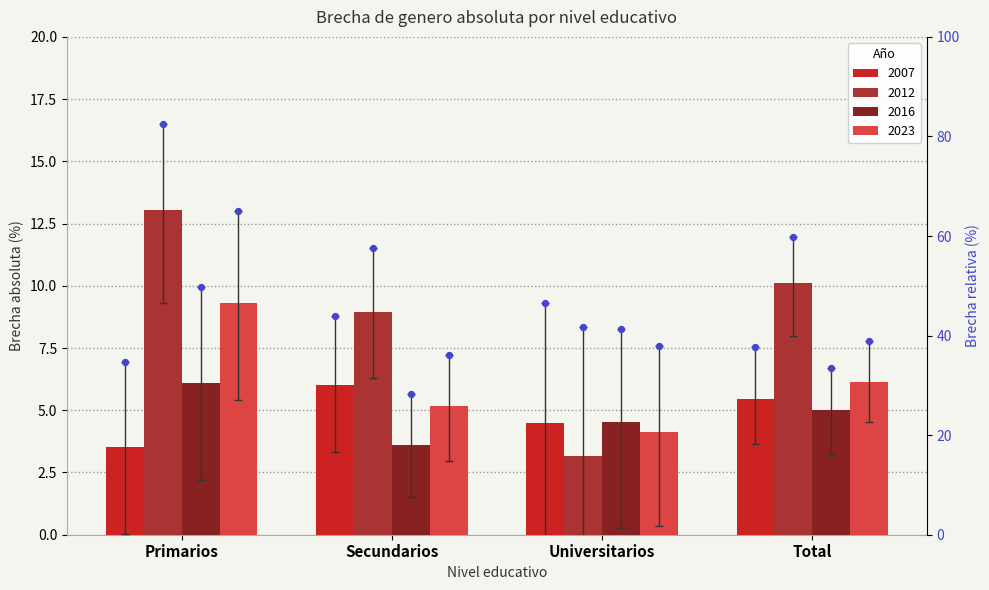

Which series reaches the maximum Y coordinate?

2012